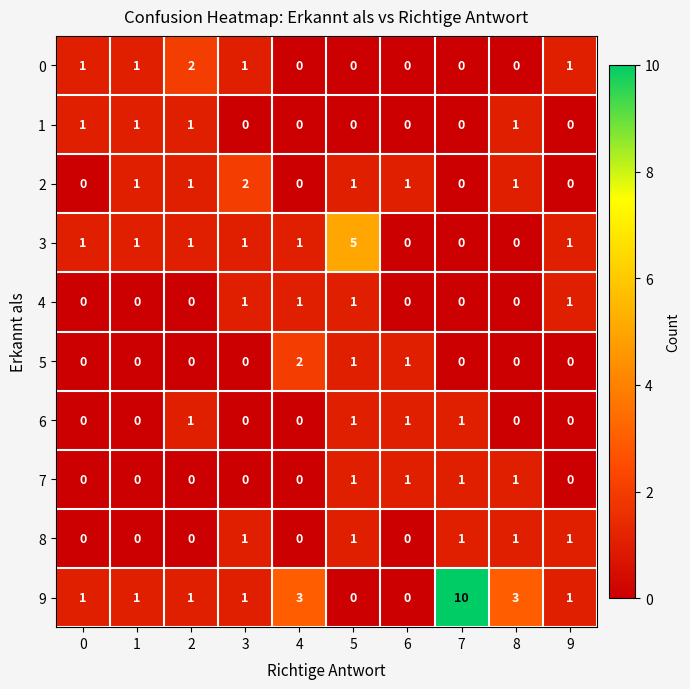

What is the difference between the maximum and minimum values in the 3 series?

5